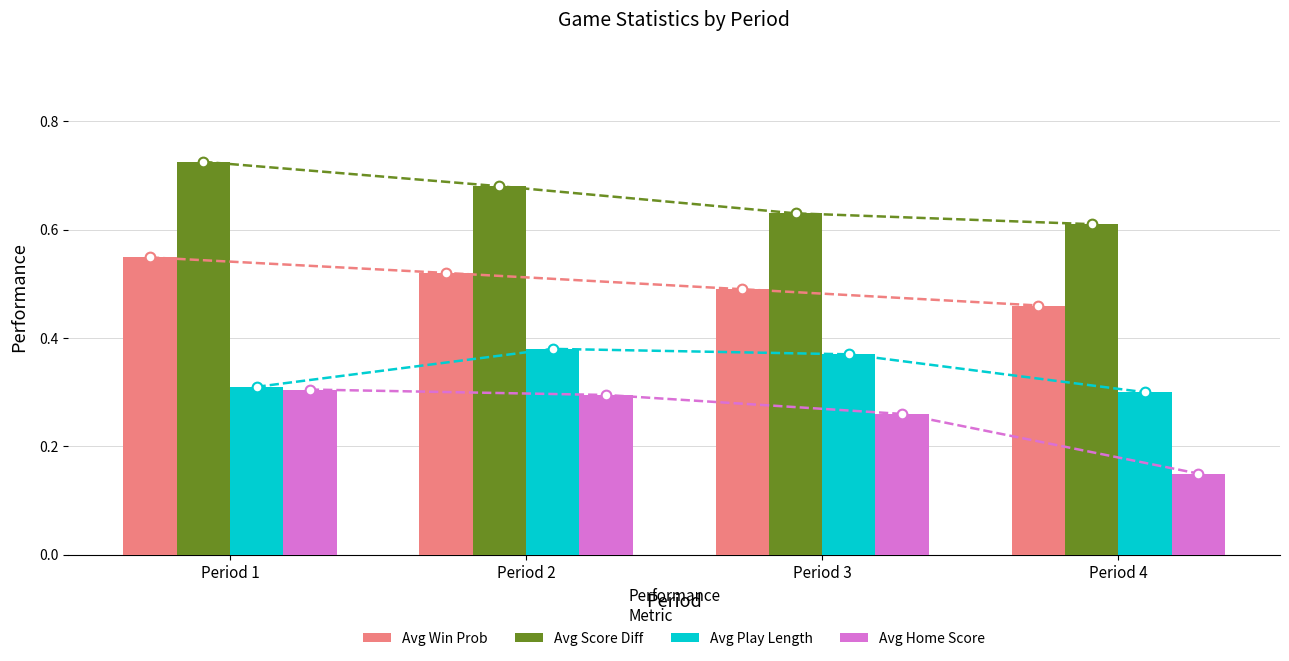

Reading right to left, transcribe all the data shown in this chart.

Avg Win Prob: 0.5	0.5	0.5	0.5
Avg Score Diff: 0.6	0.6	0.7	0.7
Avg Play Length: 0.3	0.4	0.4	0.3
Avg Home Score: 0.1	0.3	0.3	0.3